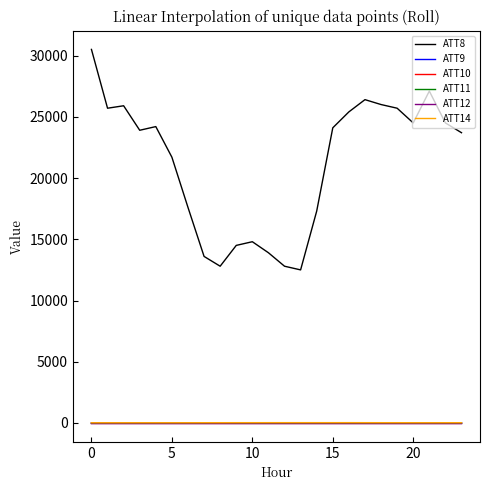

Reading left to right, list all the values displayed in this chart.

ATT8: 30500.0	25700.0	25900.0	23900.0	24200.0	21700.0	17600.0	13600.0	12800.0	14500.0	14800.0	13900.0	12800.0	12500.0	17300.0	24100.0	25400.0	26400.0	26000.0	25700.0	24500.0	27100.0	24500.0	23700.0
ATT9: -10.0	-10.0	-10.0	-10.0	-10.0	-10.0	-10.0	-10.0	-10.0	-10.0	-10.0	-10.0	-10.0	-10.0	-10.0	-10.0	-10.0	-10.0	-10.0	-10.0	-10.0	-10.0	-10.0	-10.0
ATT10: -10.0	-10.0	-10.0	-10.0	-10.0	-10.0	-10.0	-10.0	-10.0	-10.0	-10.0	-10.0	-10.0	-10.0	-10.0	-10.0	-10.0	-10.0	-10.0	-10.0	-10.0	-10.0	-10.0	-10.0
ATT11: -10.0	-10.0	-10.0	-10.0	-10.0	-10.0	-10.0	-10.0	6.2	-10.0	-10.0	-10.0	-10.0	-10.0	-10.0	-10.0	-10.0	-10.0	-10.0	-10.0	-10.0	-10.0	-10.0	-10.0
ATT12: 3.6	2.7	2.8	2.7	1.7	1.9	0.6	0.7	0.5	0.9	1.1	1.5	0.5	1.4	1.0	1.0	1.7	2.2	2.2	0.8	1.4	1.1	1.0	1.8
ATT14: 20.2	21.4	21.7	22.4	22.0	21.9	21.9	24.2	25.3	26.4	26.5	27.5	28.2	27.9	27.7	27.9	28.7	26.7	25.2	24.7	23.2	22.5	23.9	24.4